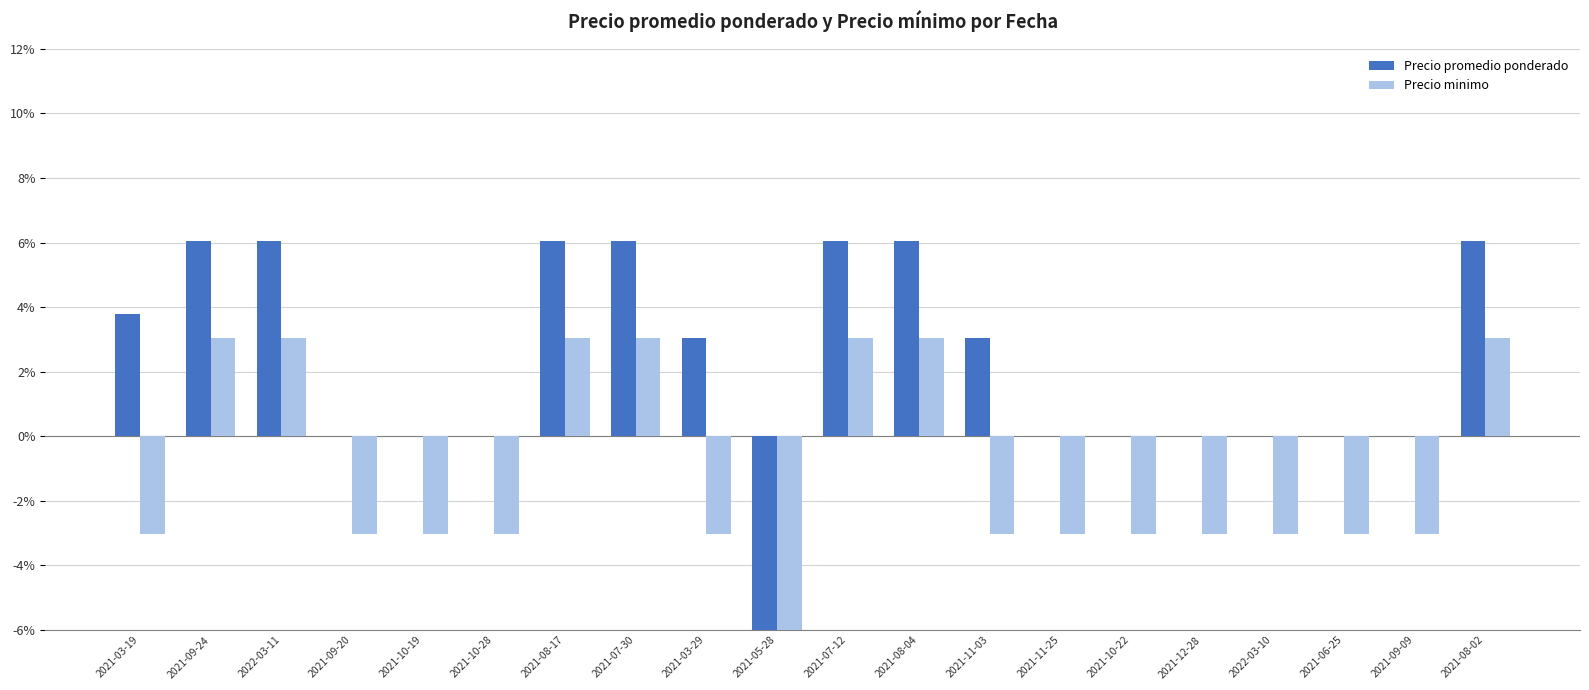

How many distinct data groups are displayed?

2